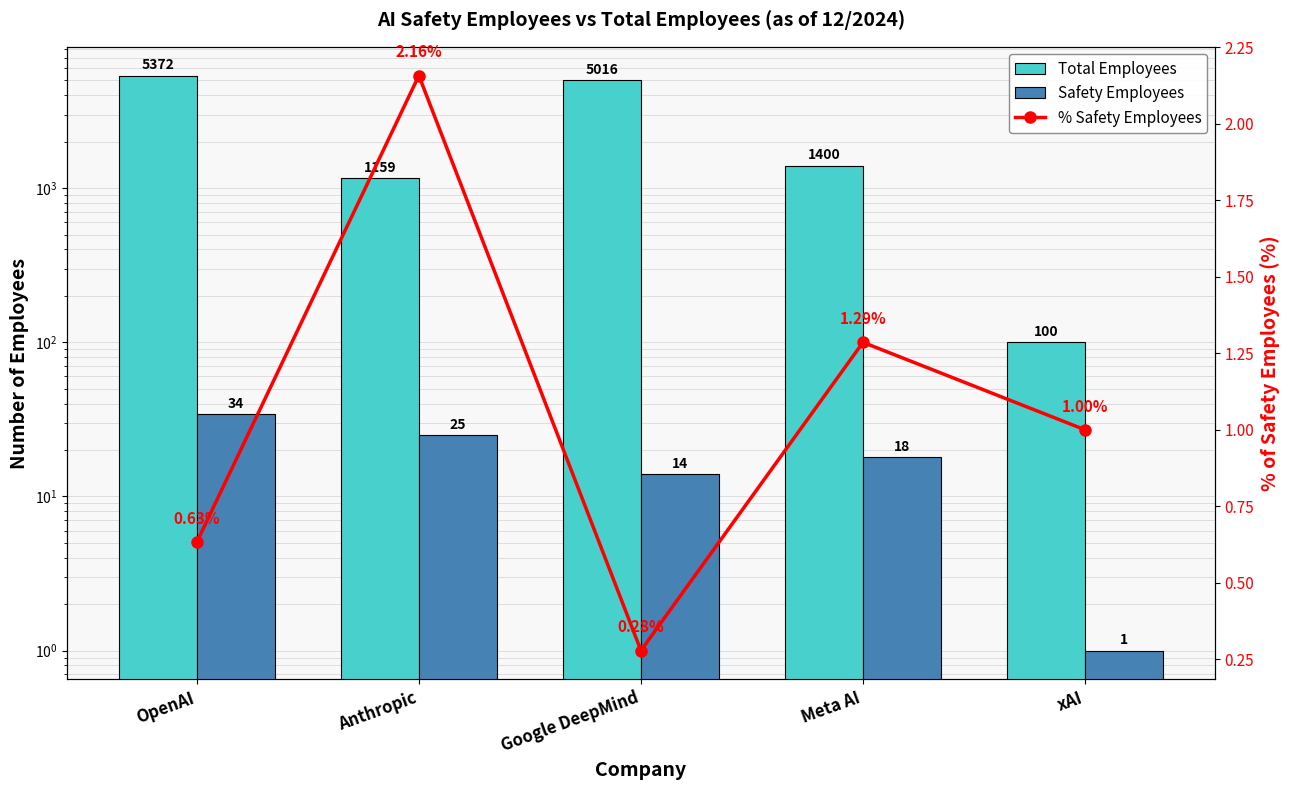

Is it true that % Safety Employees equals 0.6 at OpenAI?

True